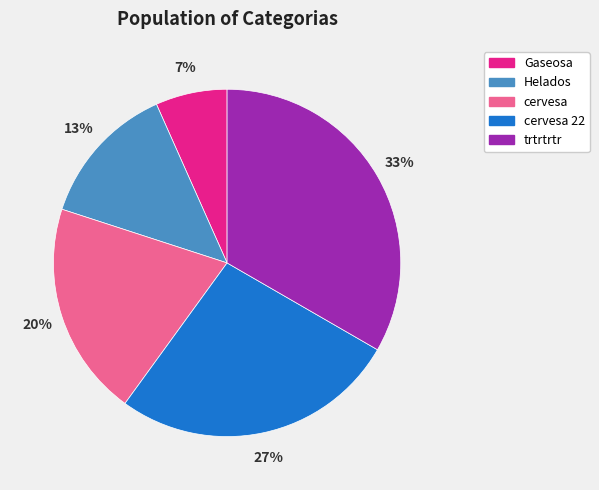

How many segments does this pie chart have?

5